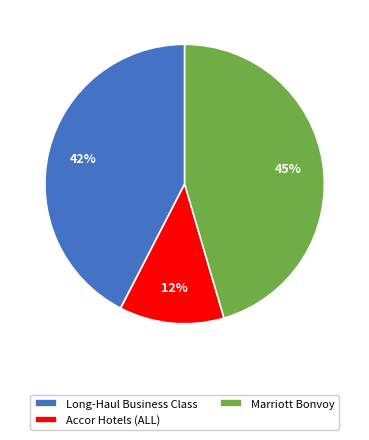

Which category has the biggest portion of the pie?

Marriott Bonvoy